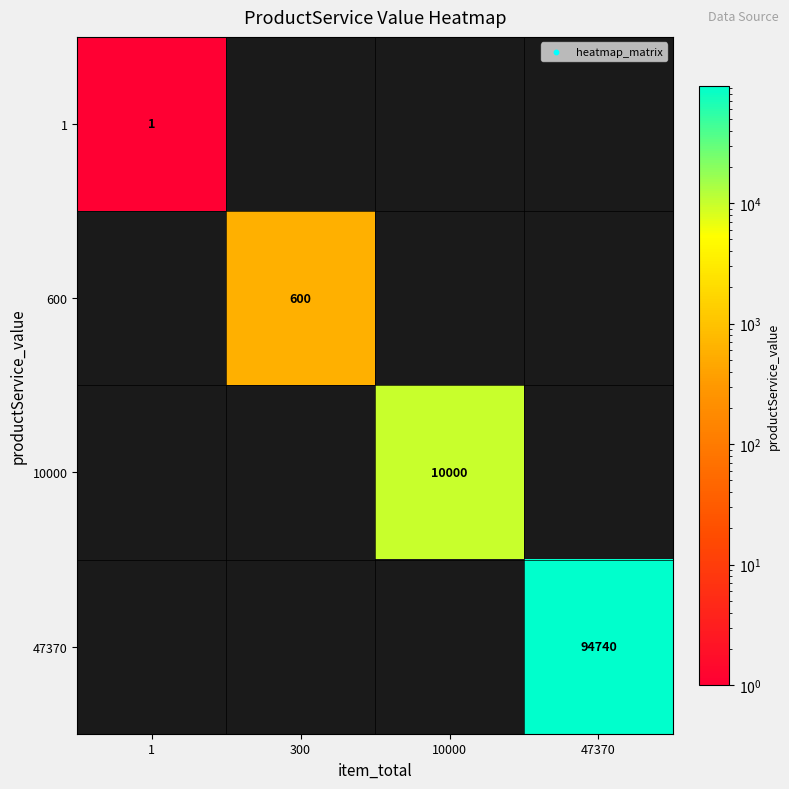

The 1 series shows 2 at 1. True or false?

False